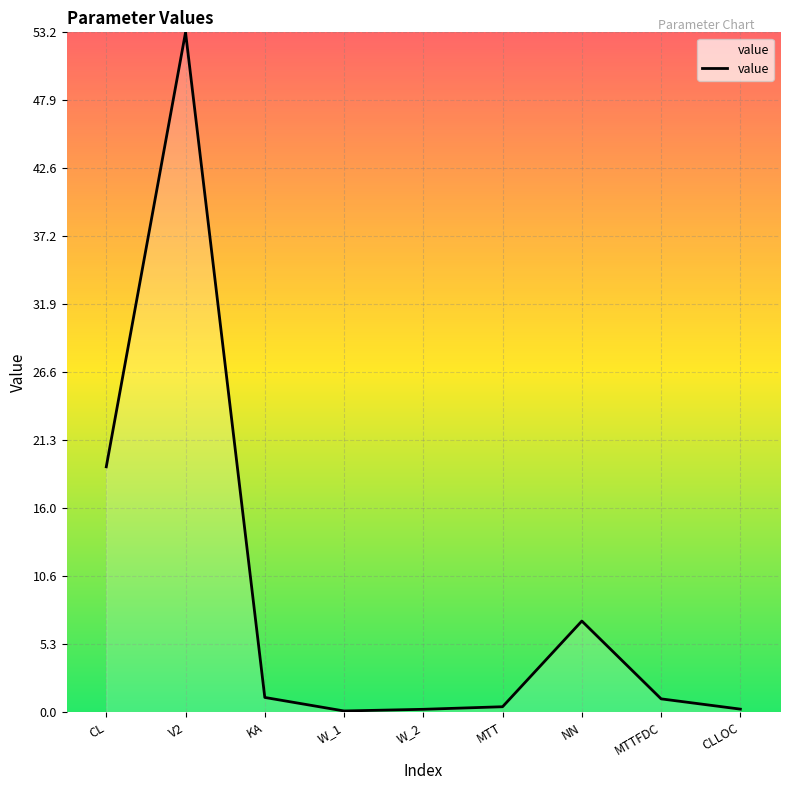

True or false: the data has more than 1 interior local peaks.

True